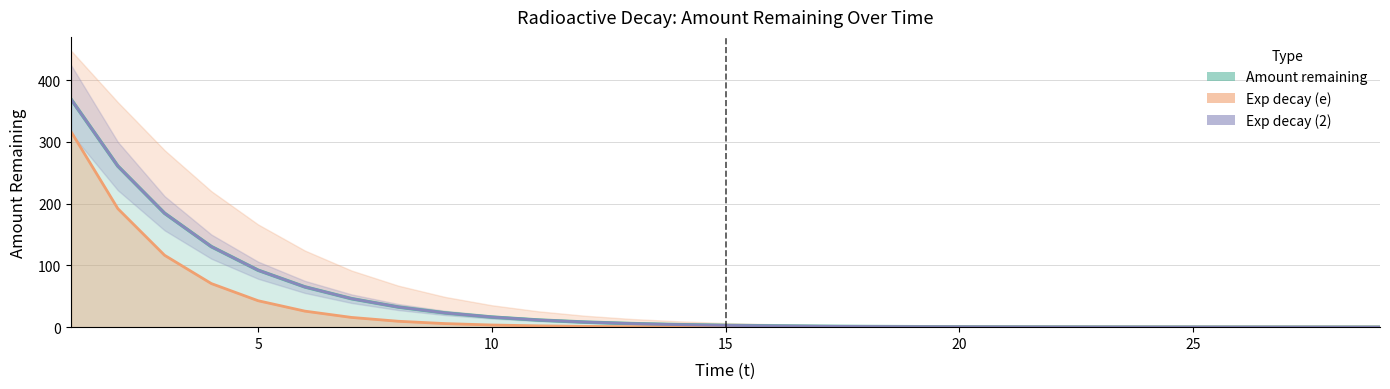

List the series in order of their peak value, highest first.

Amount remaining, Exp decay (2), Exp decay (e)